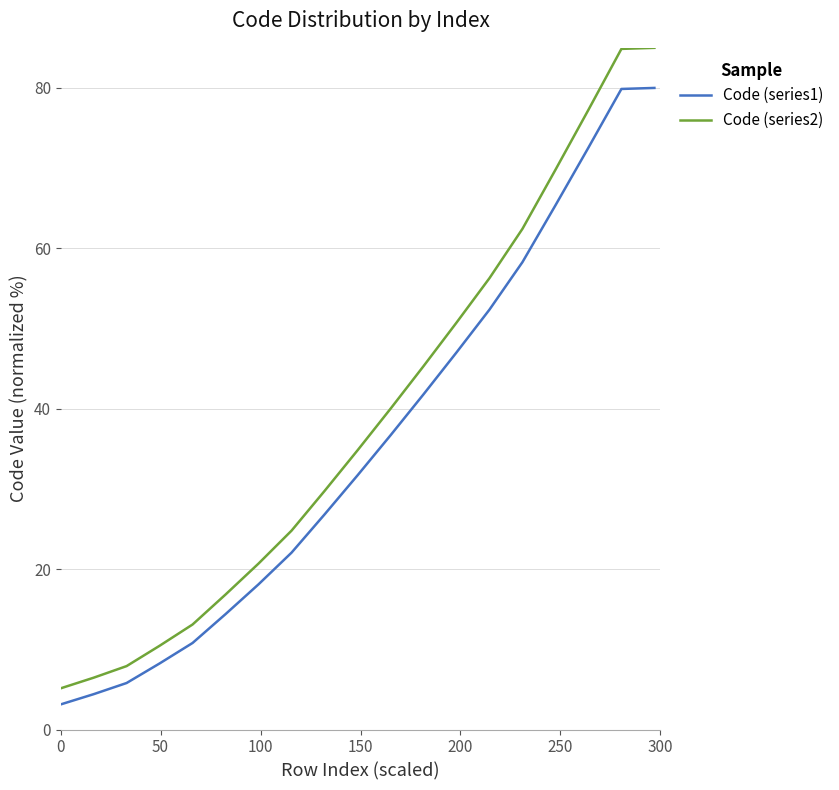

Which series has the largest range (max minus min)?

Code (series2)